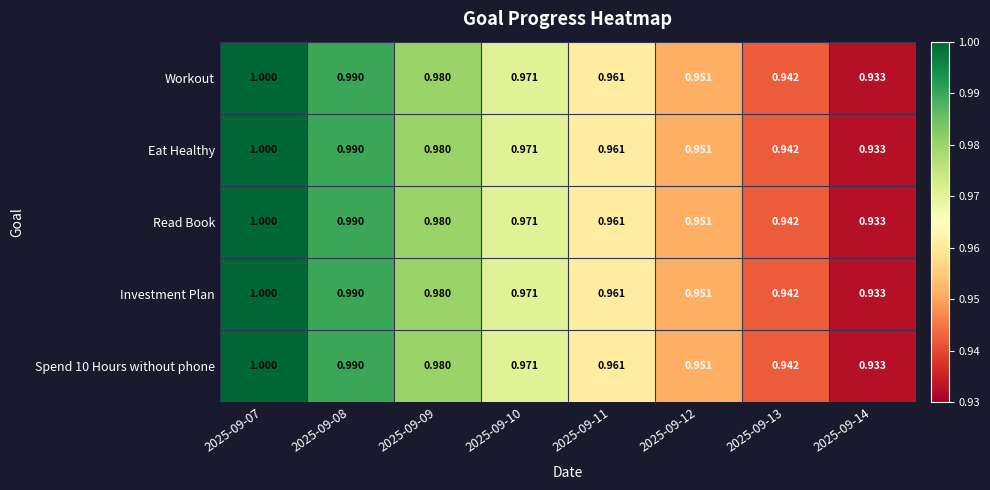

Is the value of Read Book at 2025-09-14 greater than the value of Spend 10 Hours without phone at 2025-09-10?

No